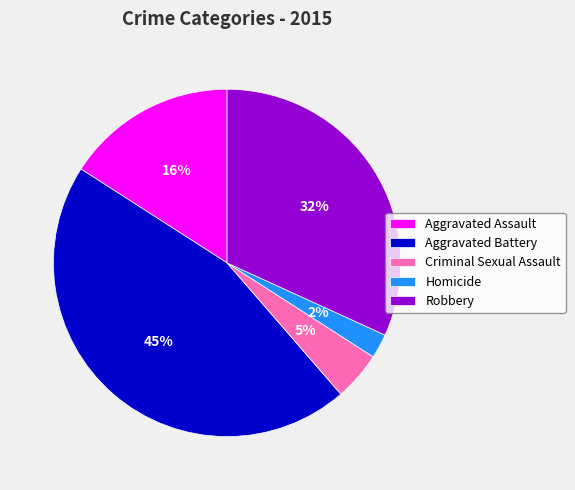

How many segments does this pie chart have?

5